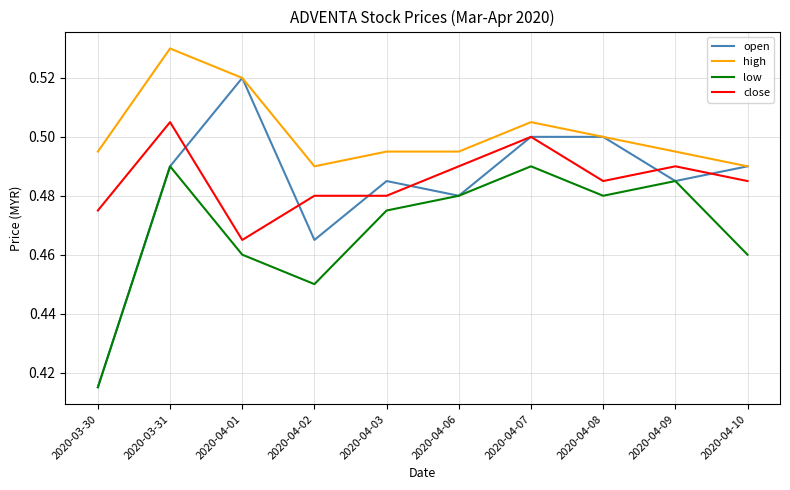

List the series in order of their peak value, highest first.

high, open, close, low